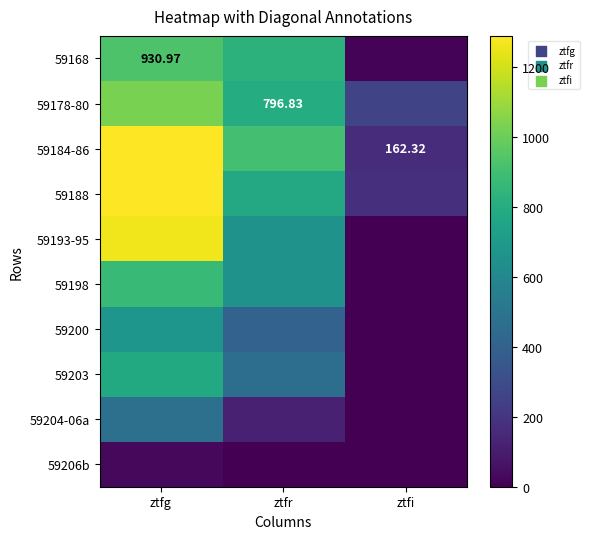

Which label corresponds to the largest value in the chart?

ztfg